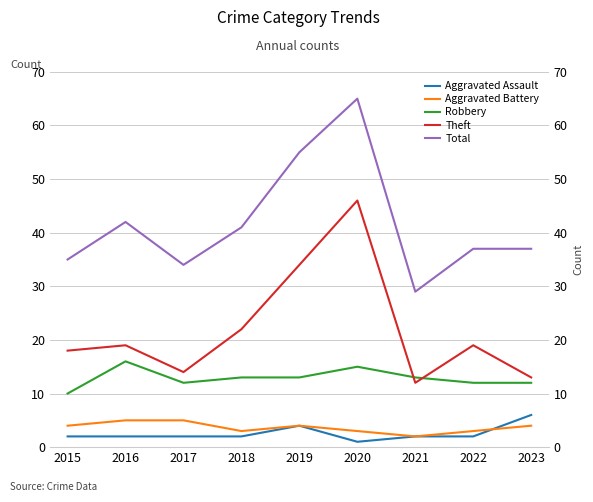

Which series has the largest range (max minus min)?

Total